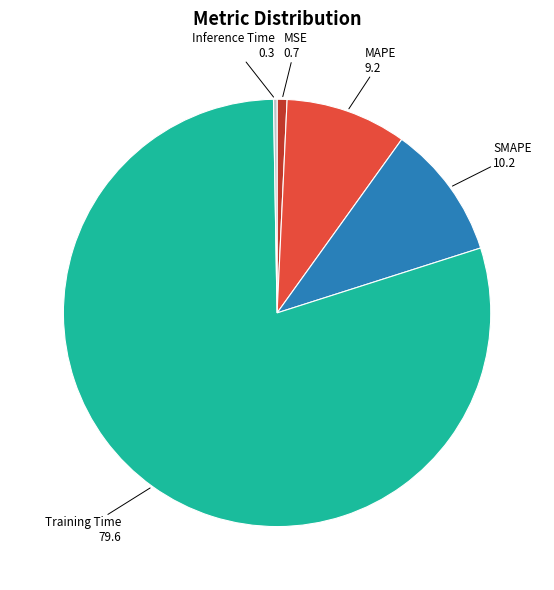

Combined, do MAPE and Training Time account for over 50%?

Yes